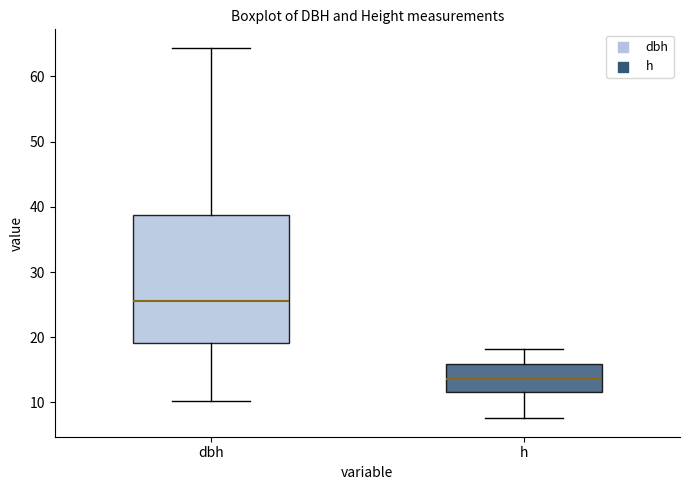

Reading left to right, read every box against the y-axis: the position of its median line, the range the box covers, and the ends of its whiskers. The values are not printed on the chart, so give them approximately, as read against the axis.

dbh: median 25, box 19 to 39, whiskers 10 to 64
h: median 14, box 12 to 16, whiskers 8 to 18